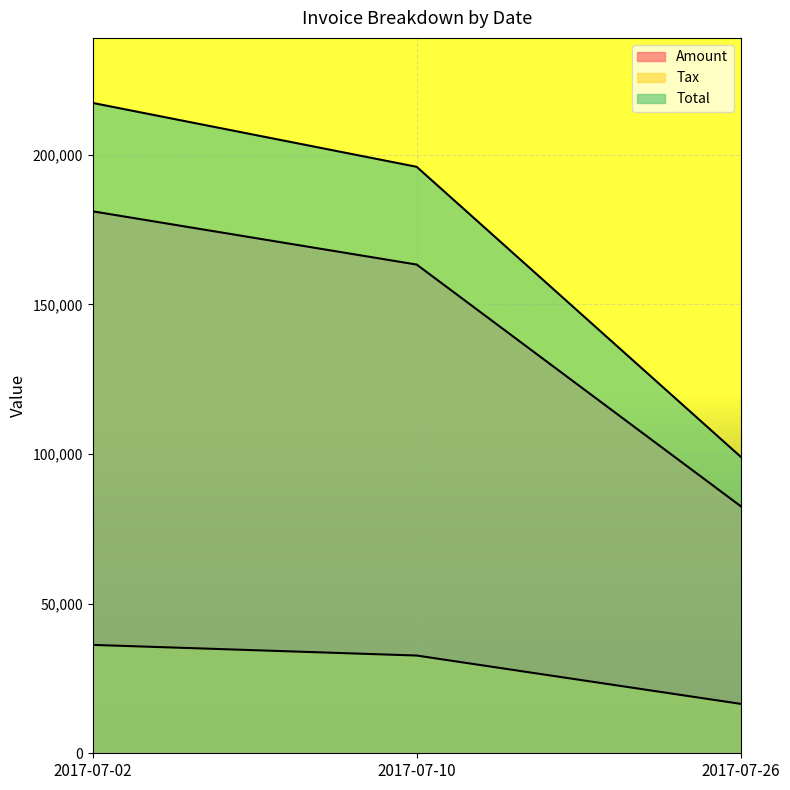

Rank the categories by Total value from highest to lowest.

2017-07-02, 2017-07-10, 2017-07-26